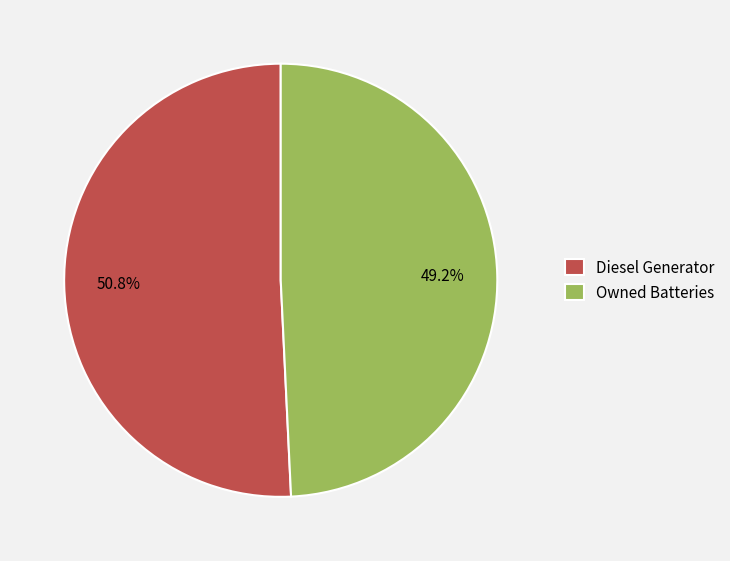

How many slices are in this pie chart?

2